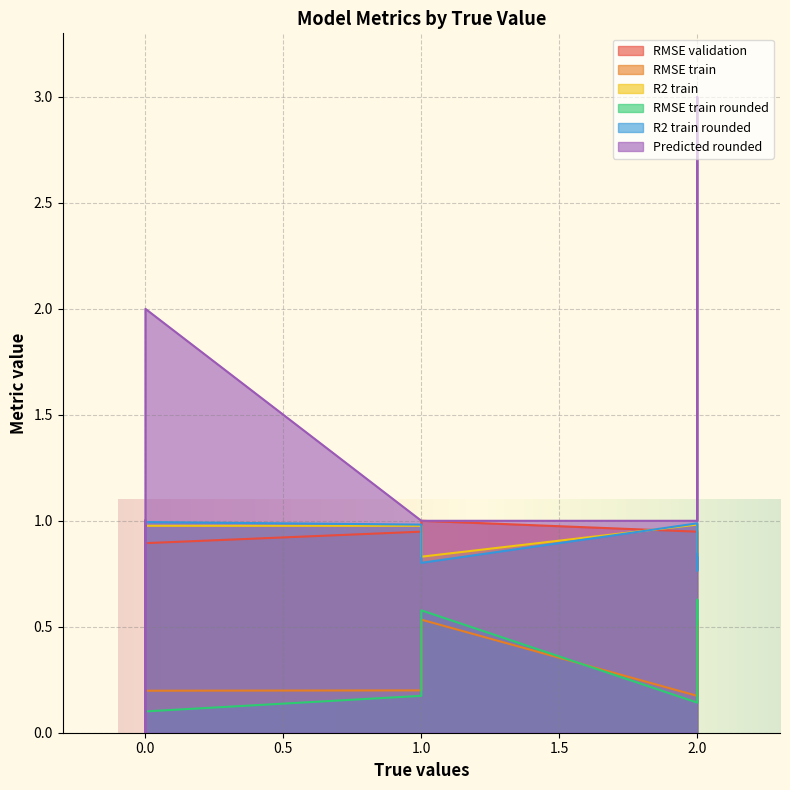

The value of RMSE train at 2 is 0.7. True or false?

False